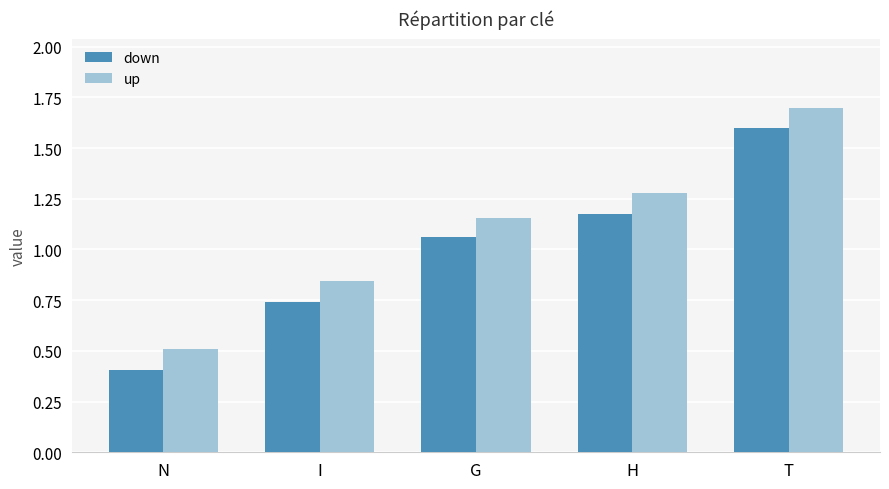

What is the sum of all down values?

5.0